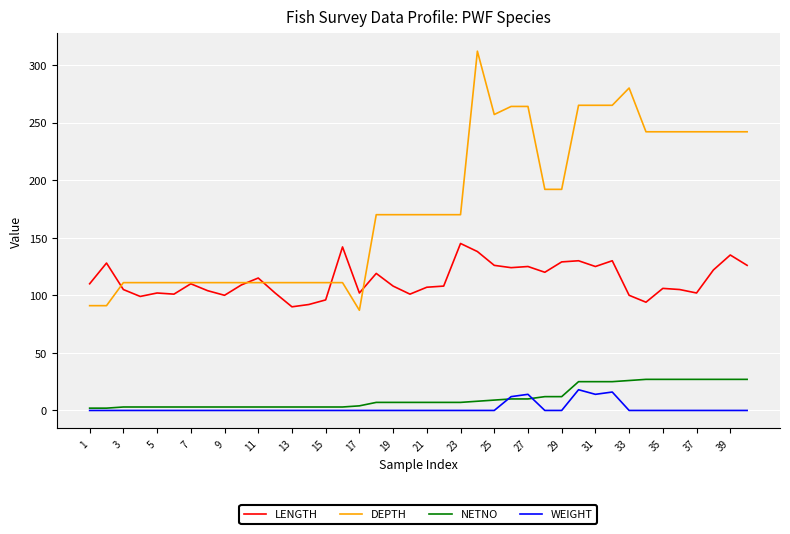

How many lines are shown in the chart?

4